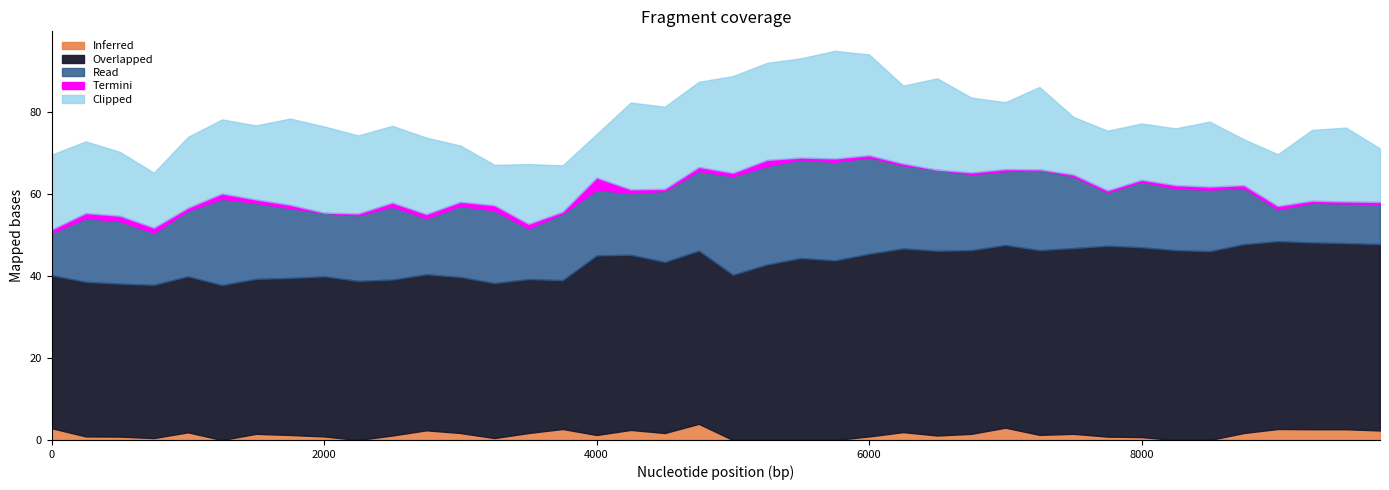

Does the chart display data point markers on the line(s)?

No